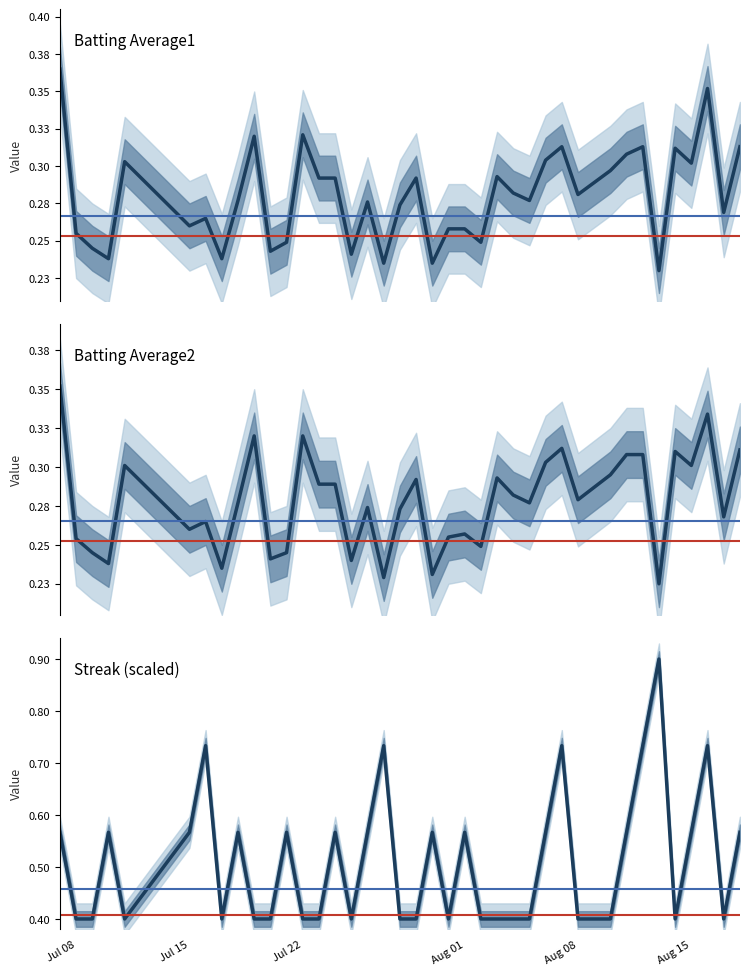

True or false: Batting Average1 has a value of 0.1 at 16.

False